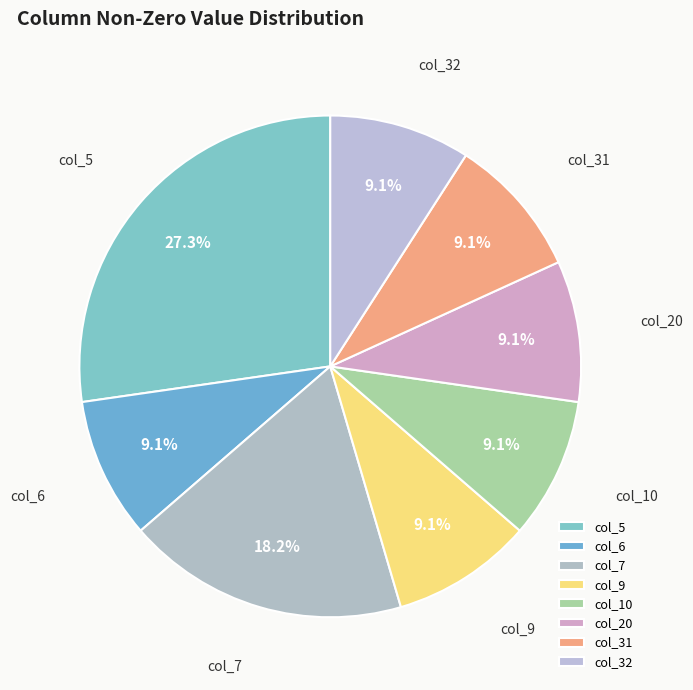

What portion of the pie excludes col_31?

90.9%